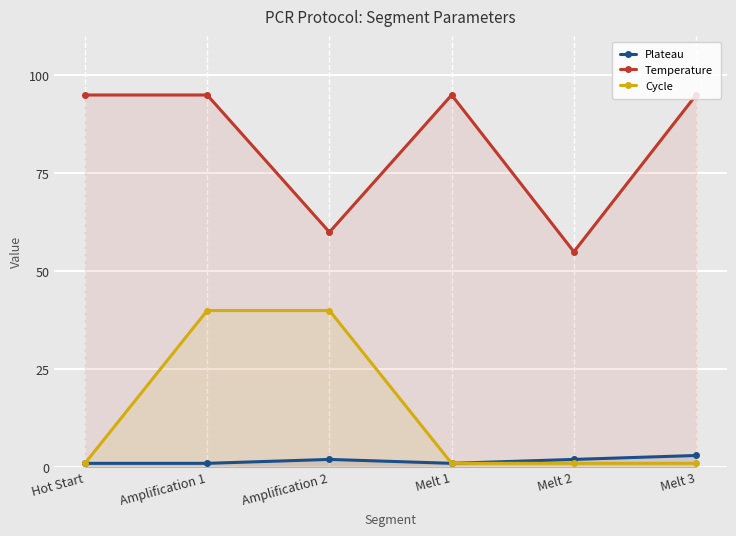

Rank the series at Melt 3 from lowest to highest value.

Cycle, Plateau, Temperature